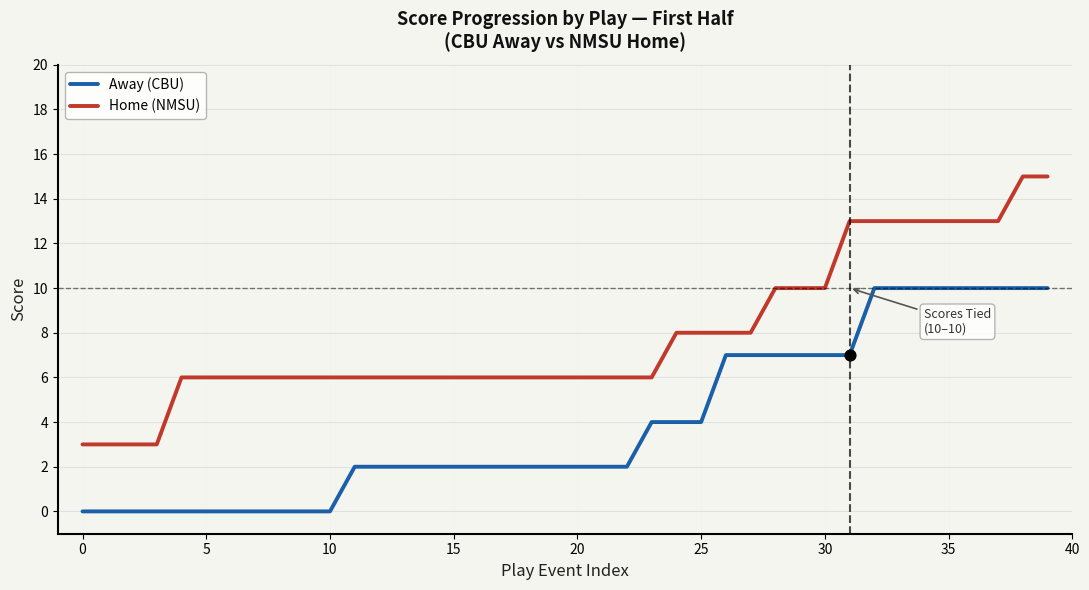

Which series has the largest total across all categories?

Home (NMSU)